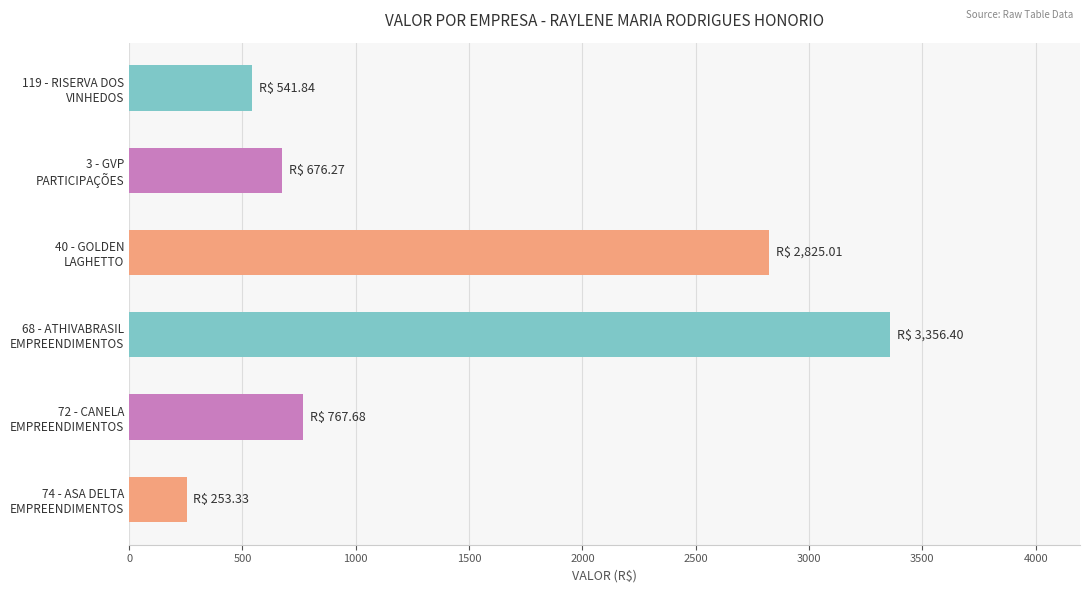

What is the smallest value displayed?

253.3